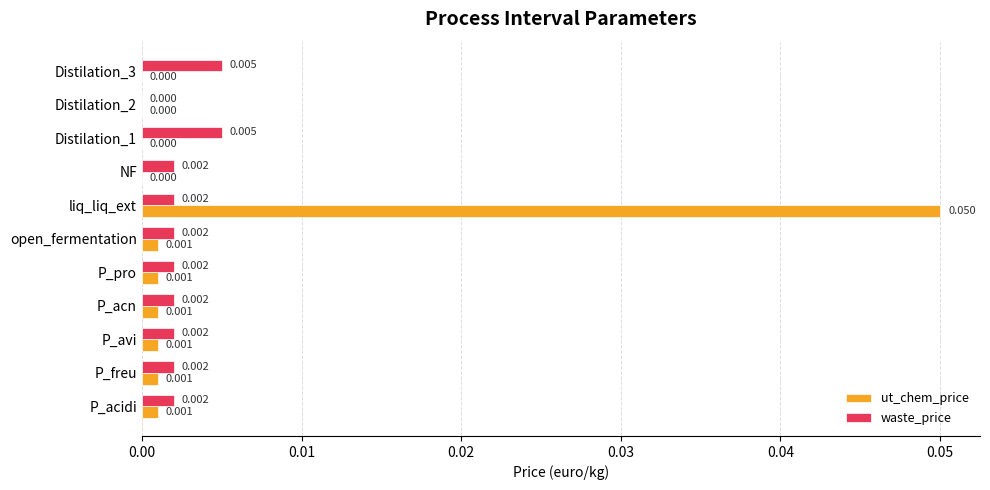

Is the value of ut_chem_price at P_freu greater than the value of waste_price at P_freu?

No